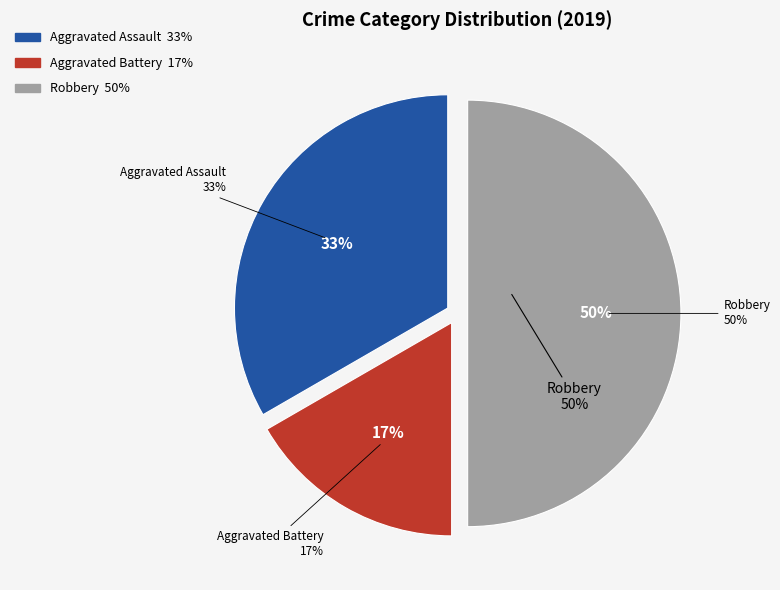

How many segments does this pie chart have?

3